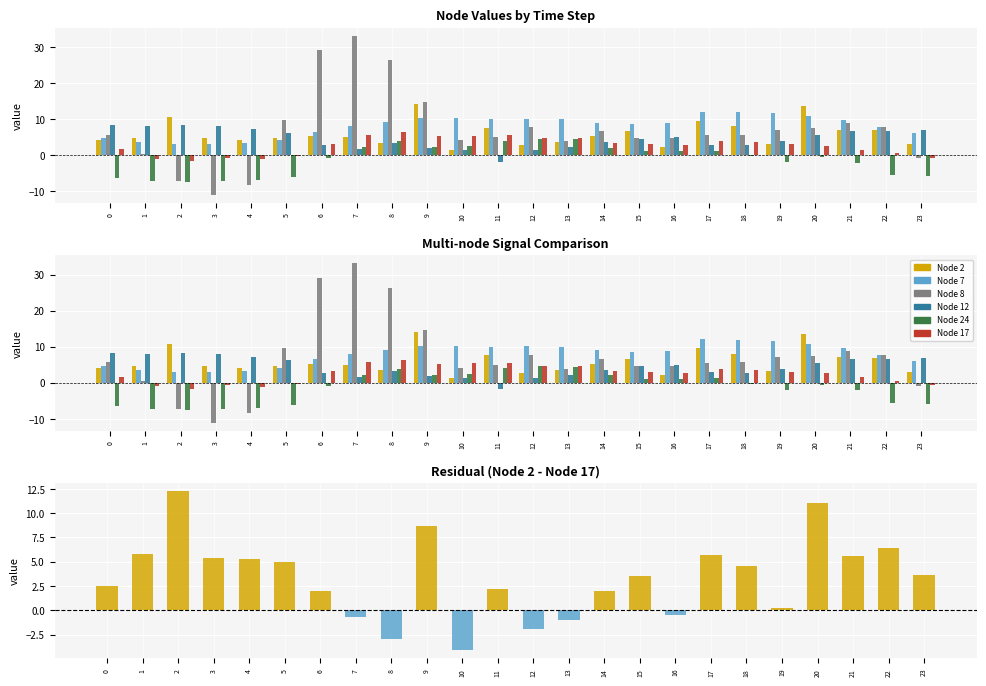

Rank the series by their maximum value, from lowest to highest.

Node 24, Node 17, Node 12, Node 7, Node 2, Node 8